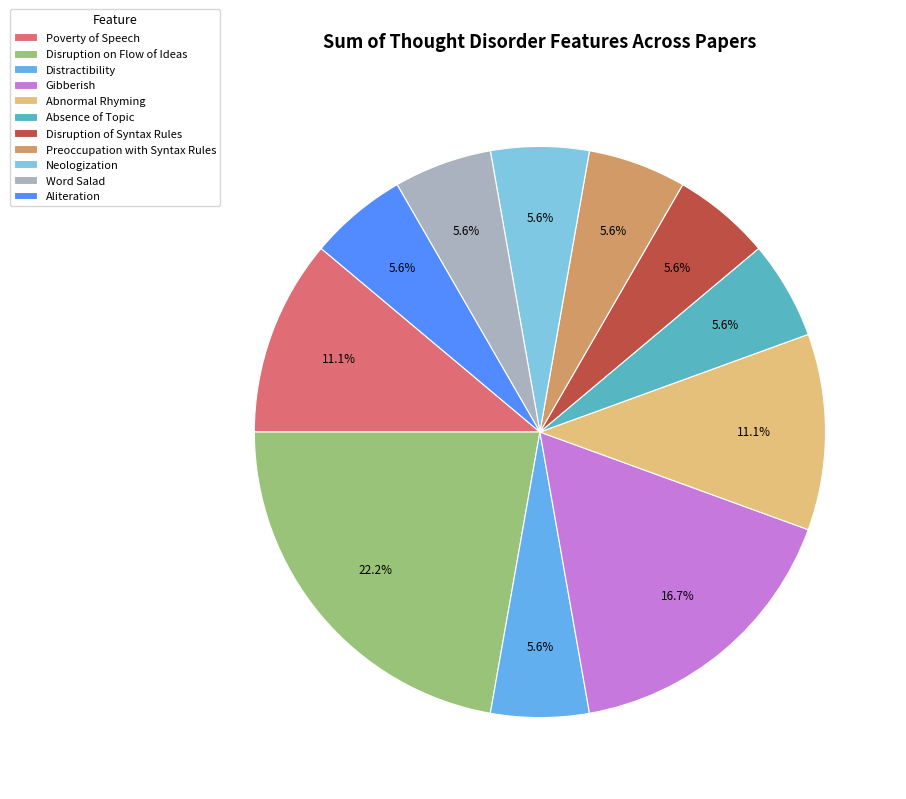

Which slice is the largest?

Disruption on Flow of Ideas